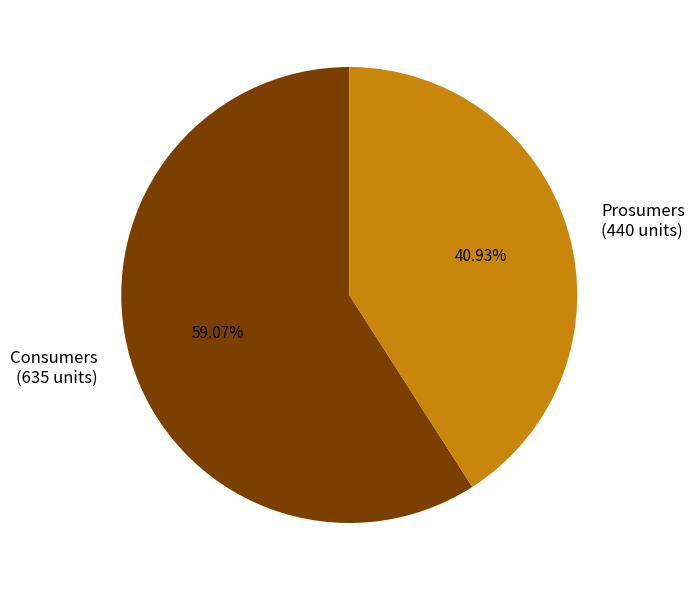

To the nearest percent, what percentage of the pie is Consumers?

59%